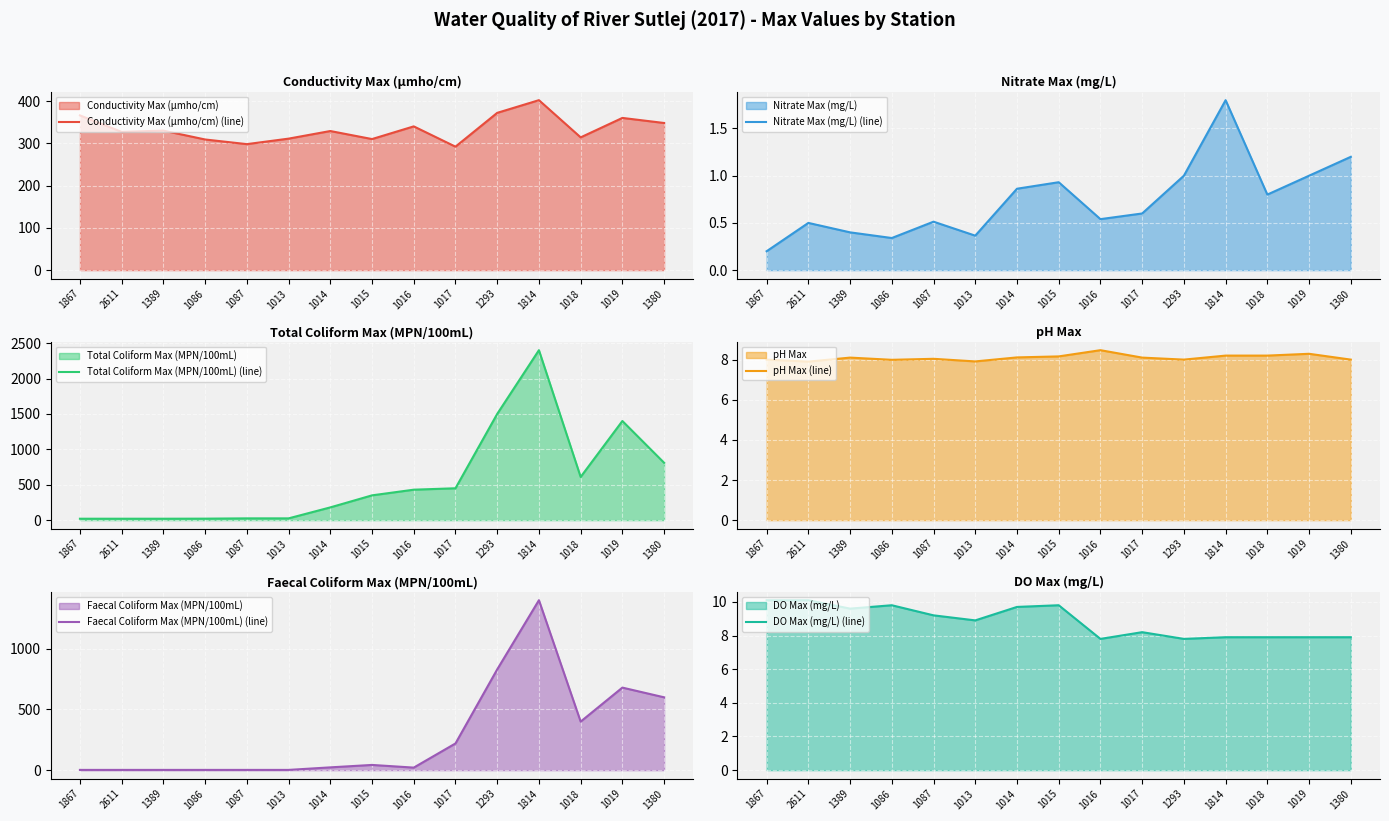

List the labels in order of Conductivity Max (µmho/cm) (line) value, largest first.

1814, 1293, 1867, 1019, 1380, 1016, 1389, 1014, 2611, 1018, 1013, 1015, 1086, 1087, 1017